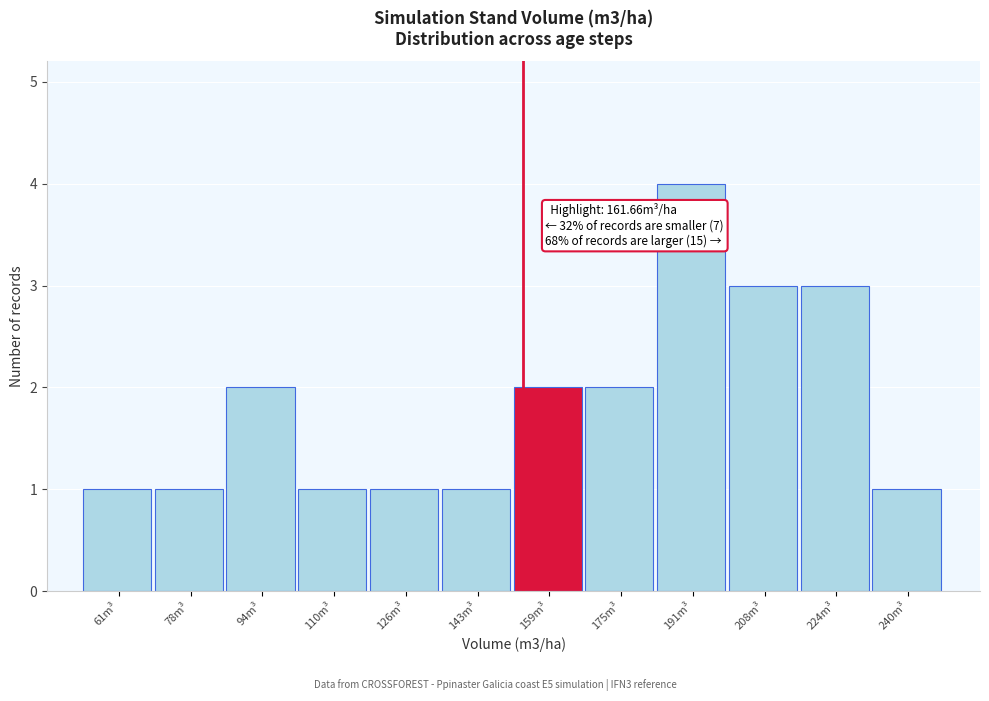

Reading right to left, extract all data points from this chart.

240m³=1	224m³=3	208m³=3	191m³=4	175m³=2	159m³=2	143m³=1	126m³=1	110m³=1	94m³=2	78m³=1	61m³=1